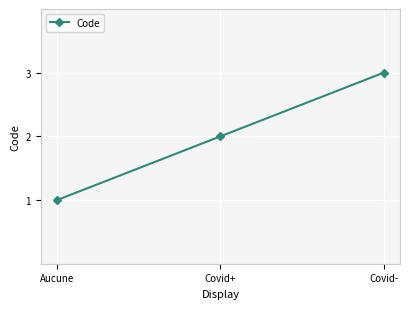

What is the change in value from Aucune to Covid+?

+1